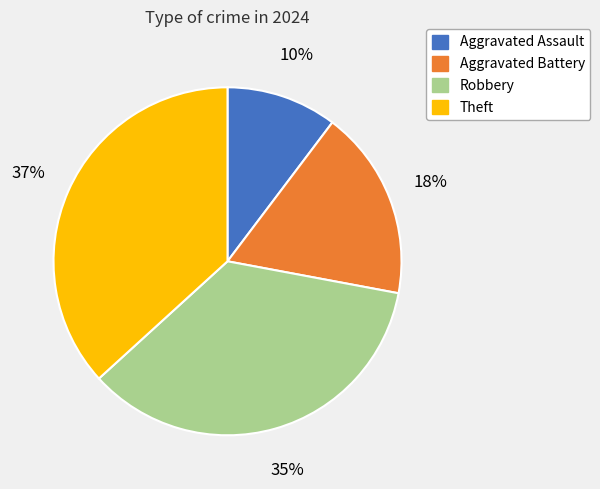

Which slice is the largest?

Theft